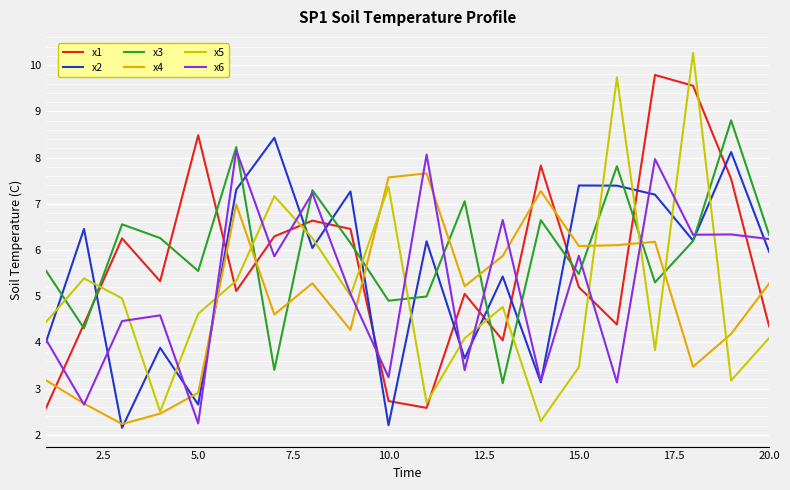

What is the smallest value displayed?

2.1